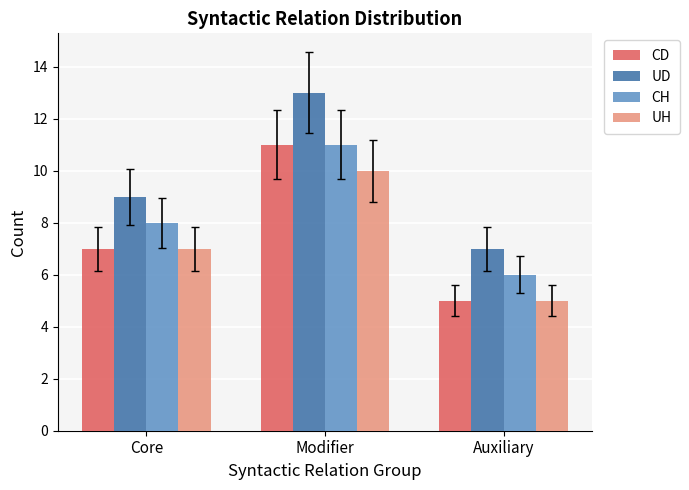

What is the greatest value displayed?

13